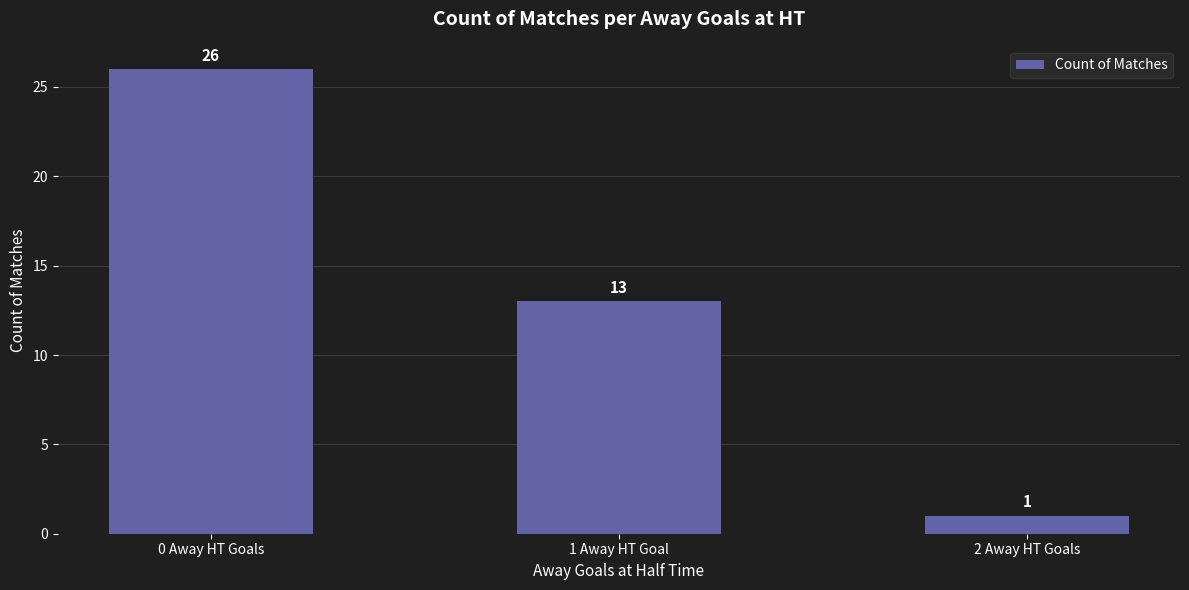

What is the label of the 2nd bar from the left?

1 Away HT Goal